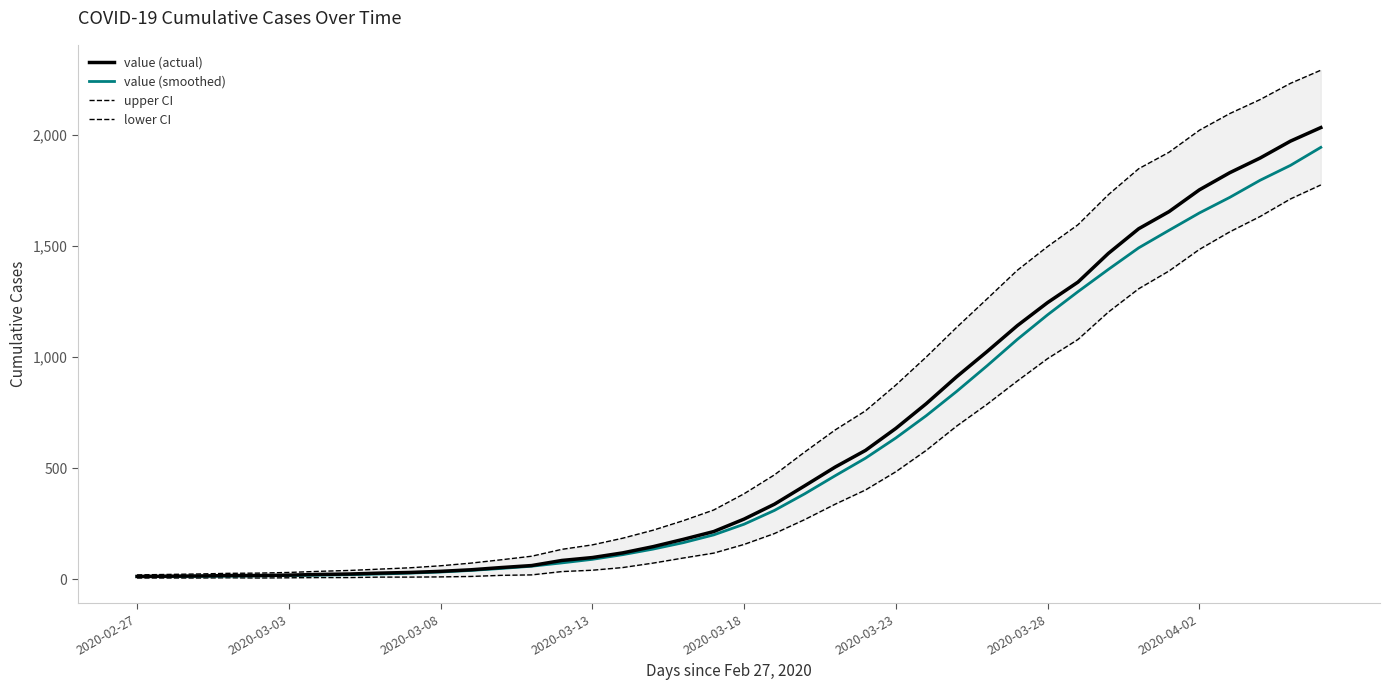

What is the maximum value for value (smoothed)?

1943